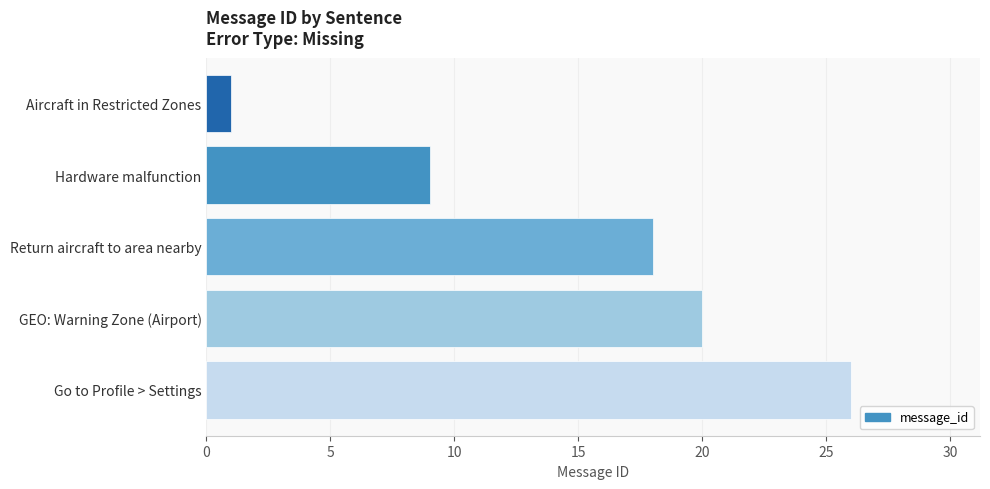

What is the smallest value displayed?

1